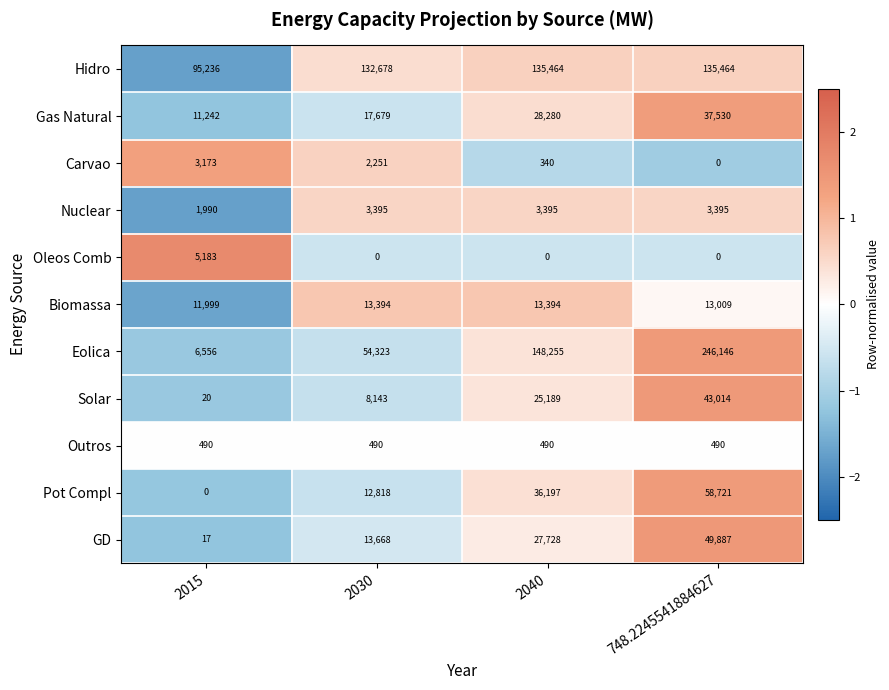

What is the total value across all series at 2030?

258839